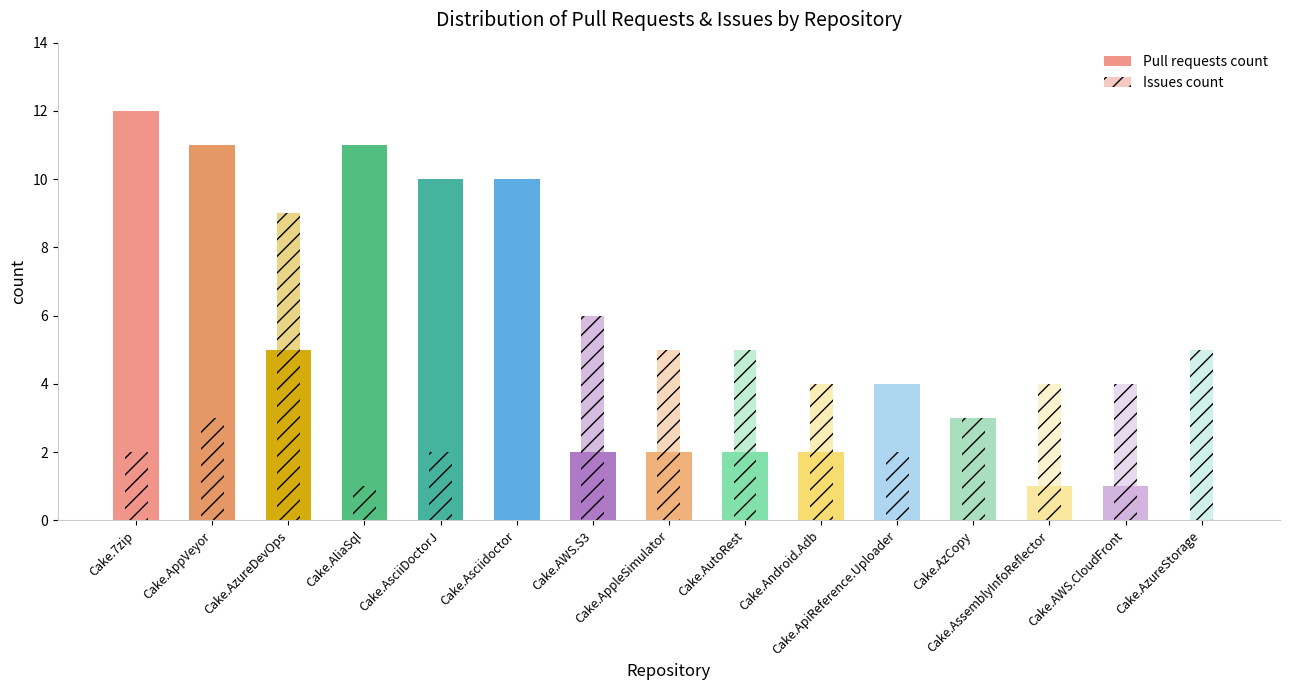

What is the difference between the second highest and second lowest values in the Pull requests count series?

10